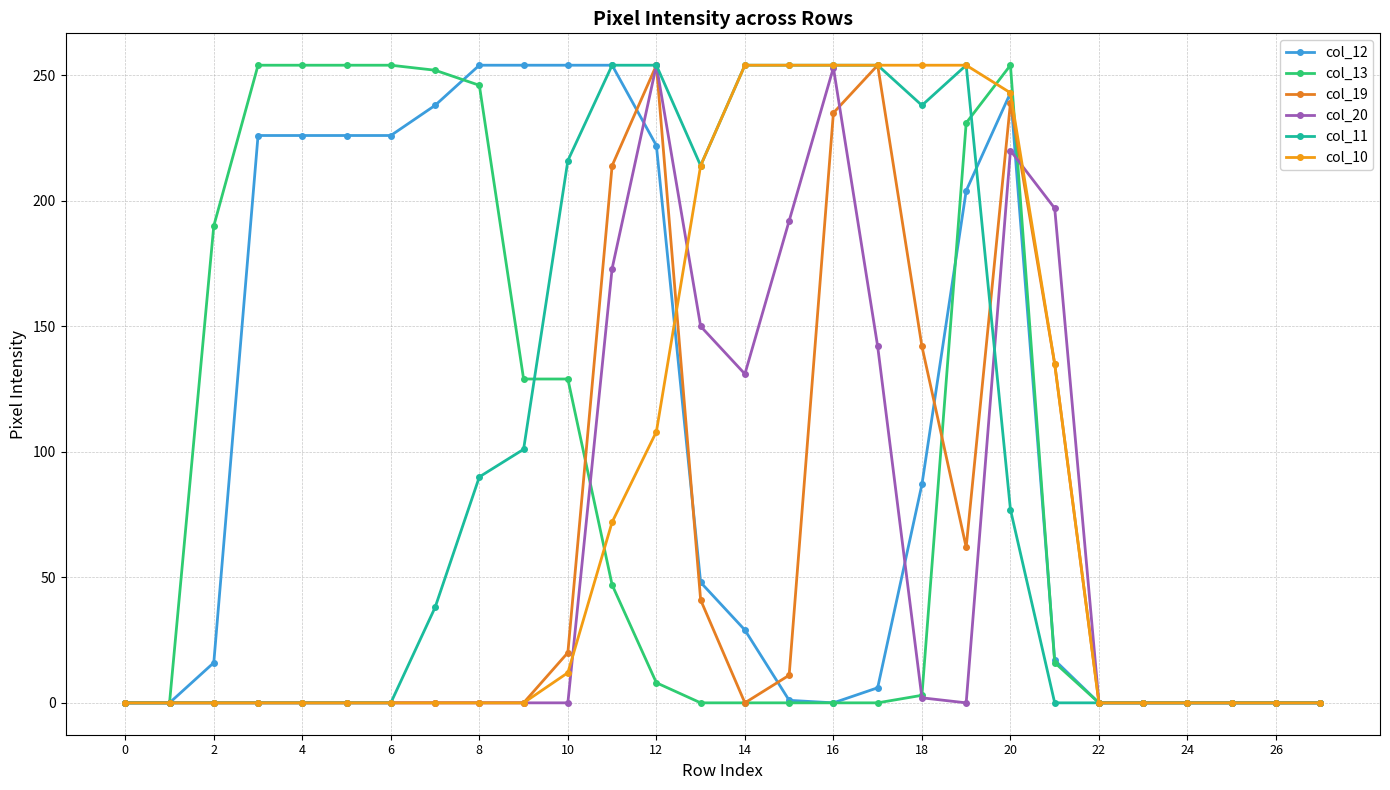

What is the difference between the second highest and minimum values in the col_13 series?

254